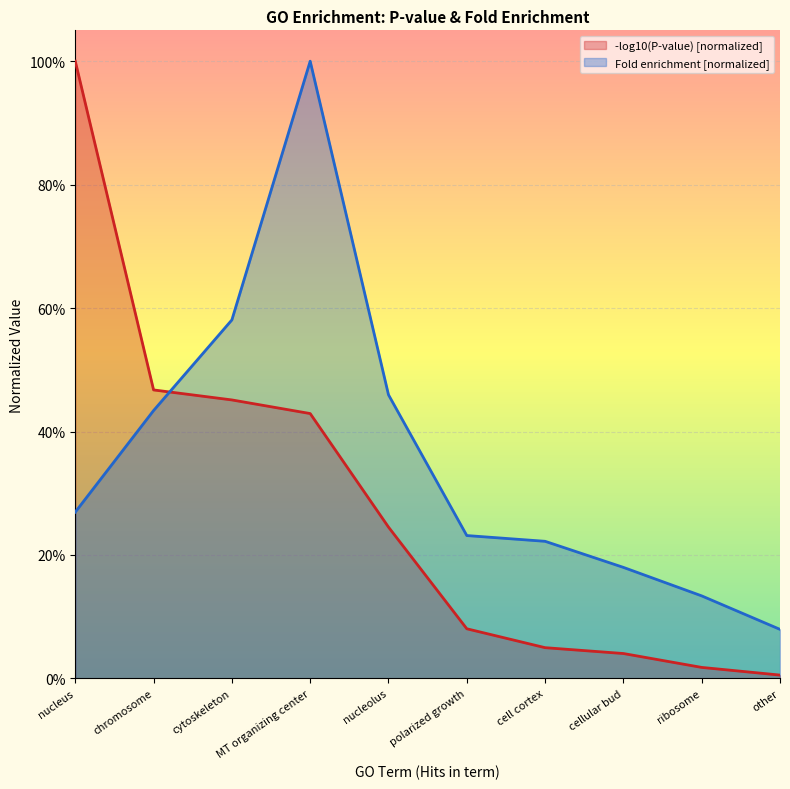

What are all the series names shown in the legend?

-log10(P-value) [normalized], Fold enrichment [normalized]